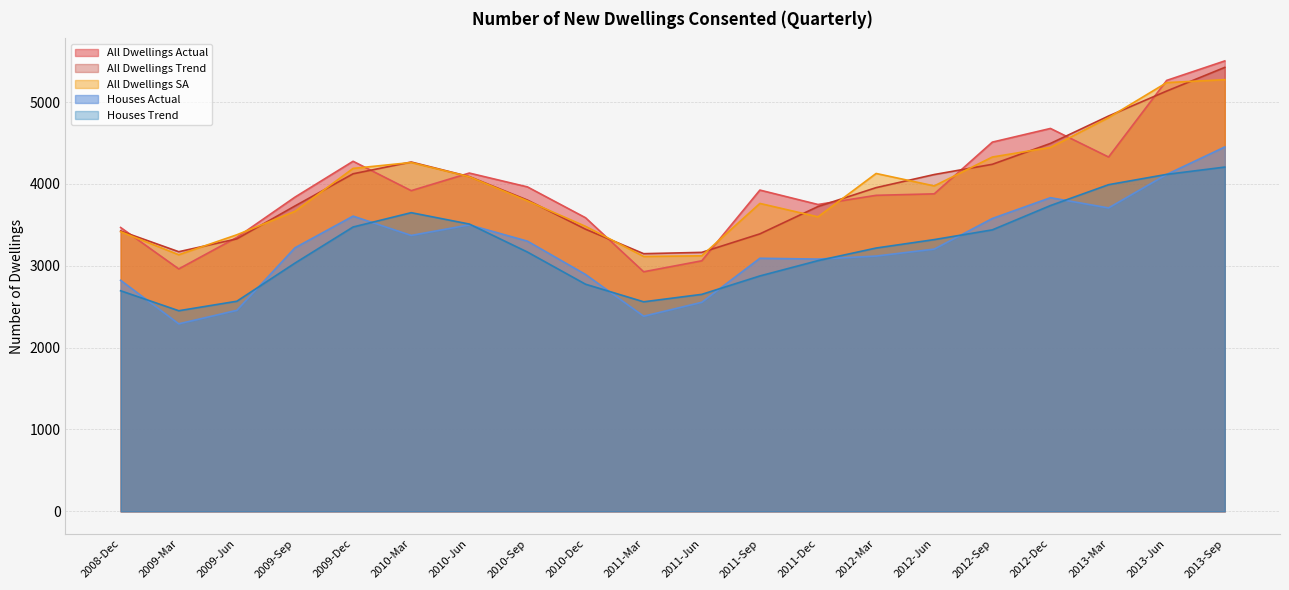

What is the spread (max minus min) of values at 2010-Sep?

796